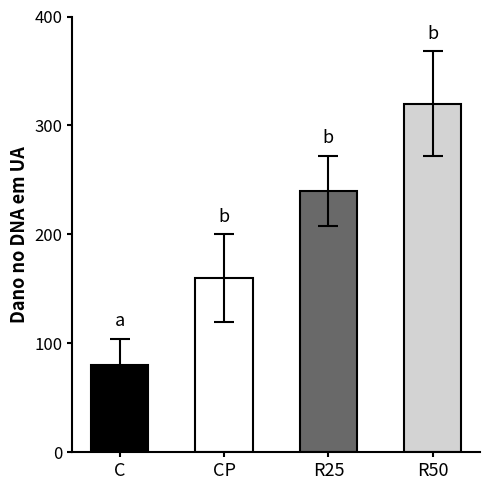

What is the maximum value shown in the chart?

320